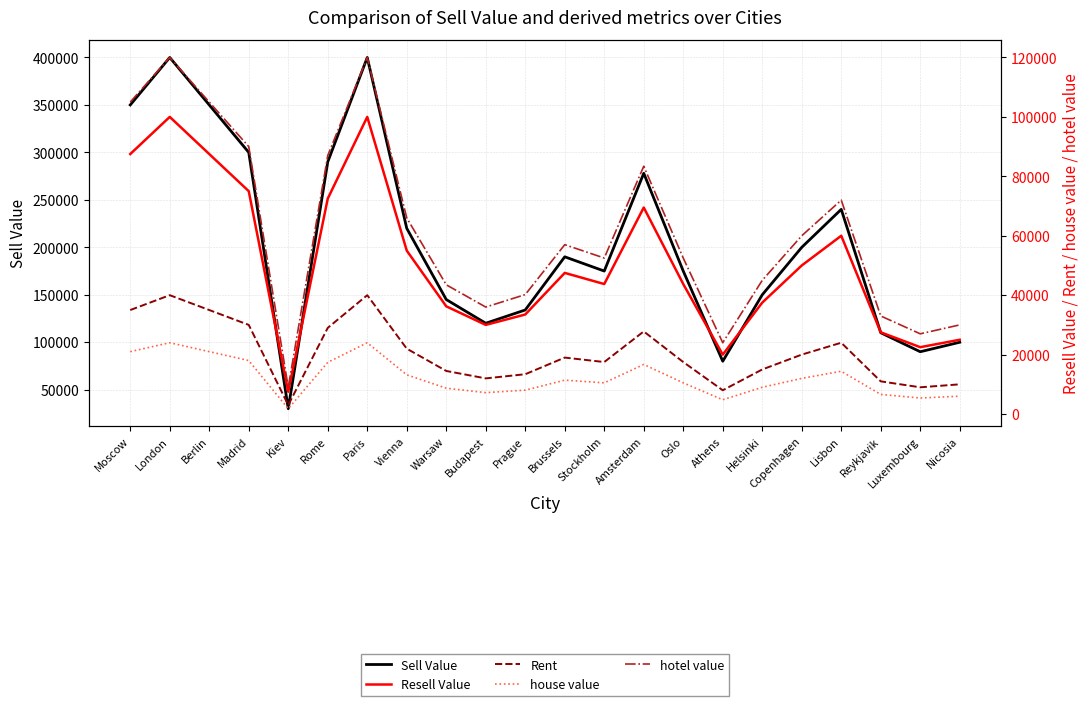

How many data points in Resell Value are less than 47500?

11